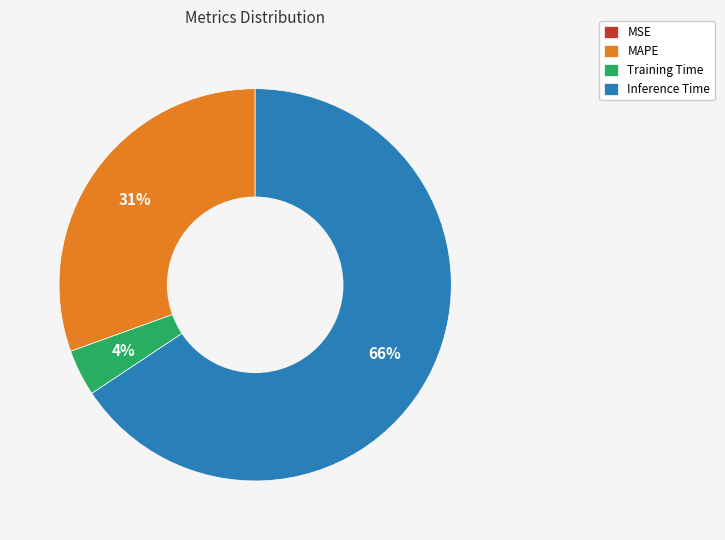

True or false: Inference Time accounts for 66% of the total.

True